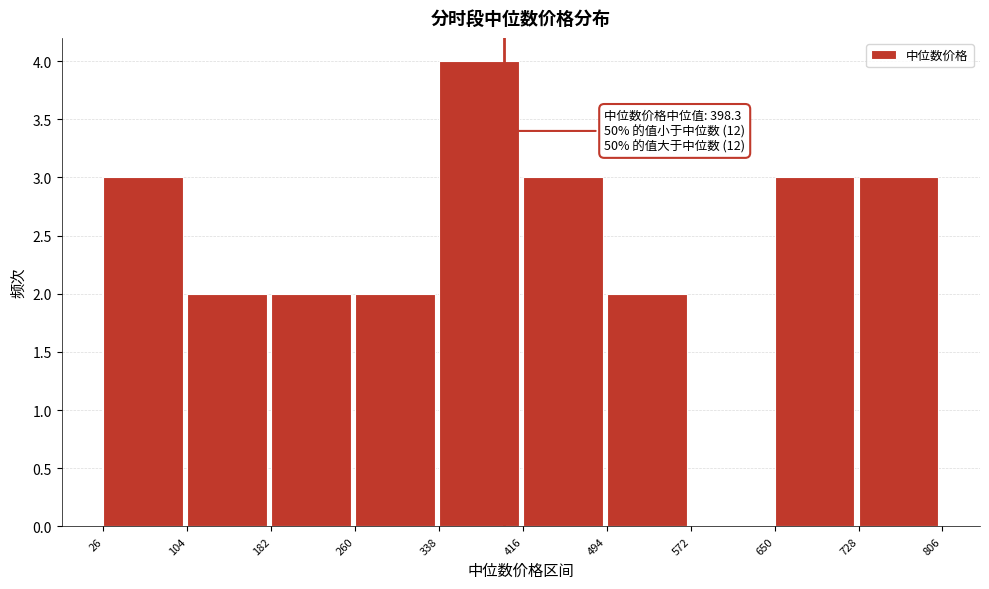

Over which range of the x-axis is the bar tallest?

338 to 416